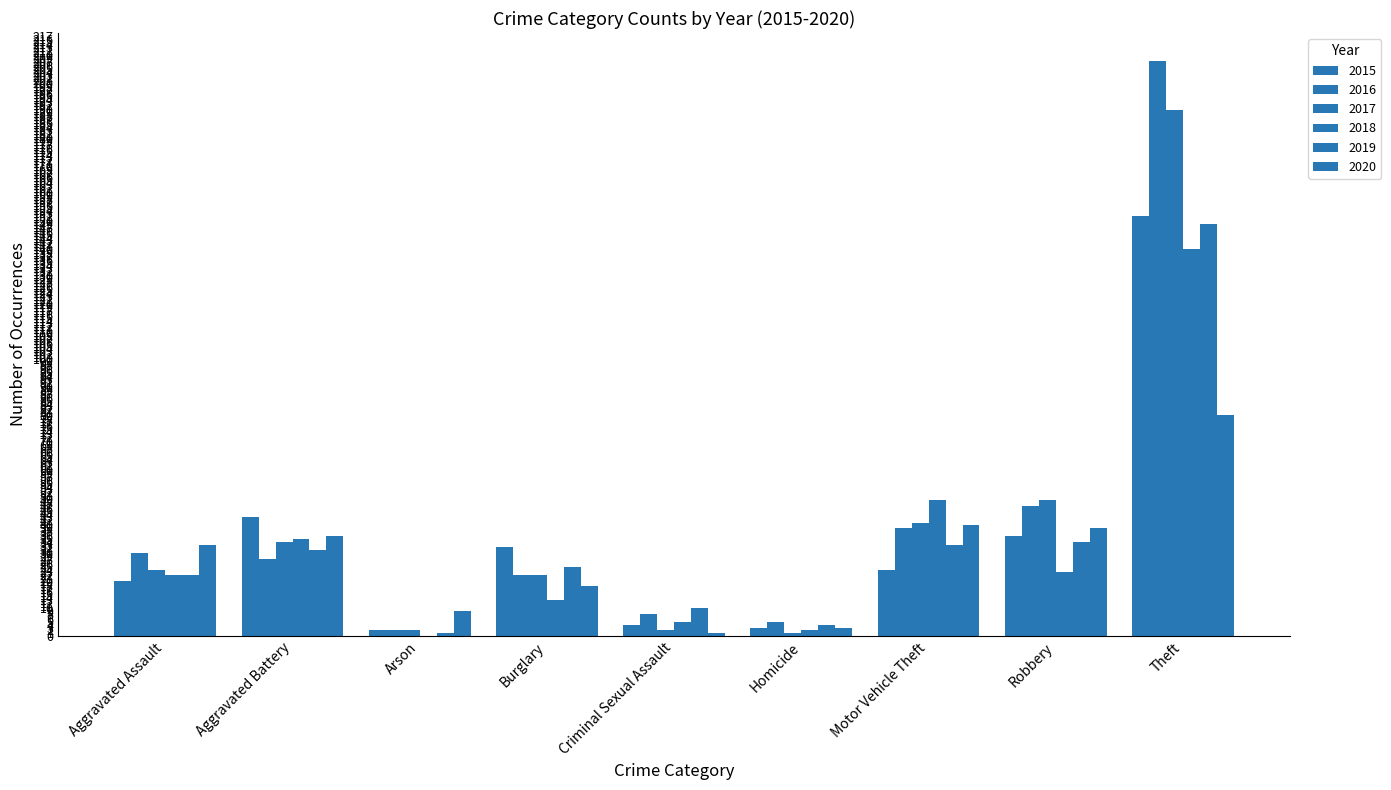

What is the total value across all series at Aggravated Assault?

151